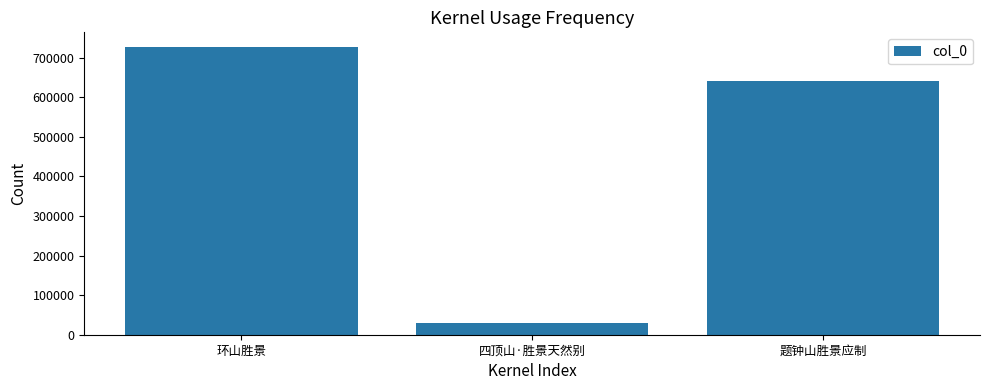

Which label corresponds to the smallest value in the chart?

四顶山·胜景天然别